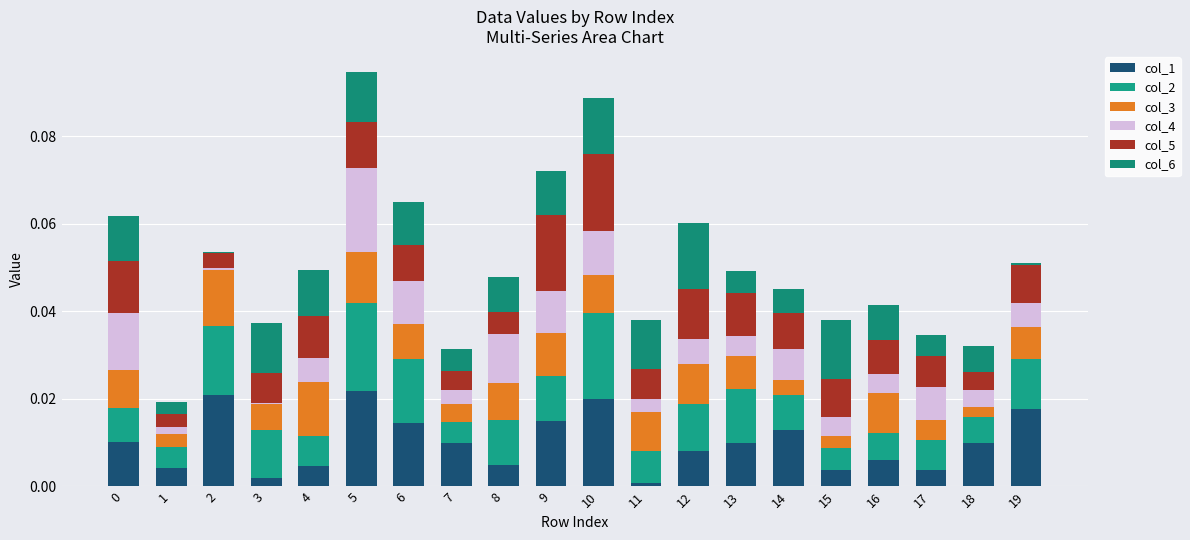

How many categories are shown in the chart?

20